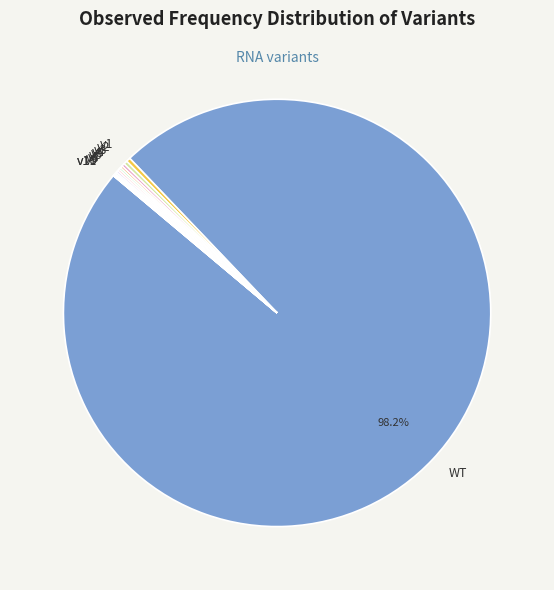

Does v1 represent more than half of the total?

No